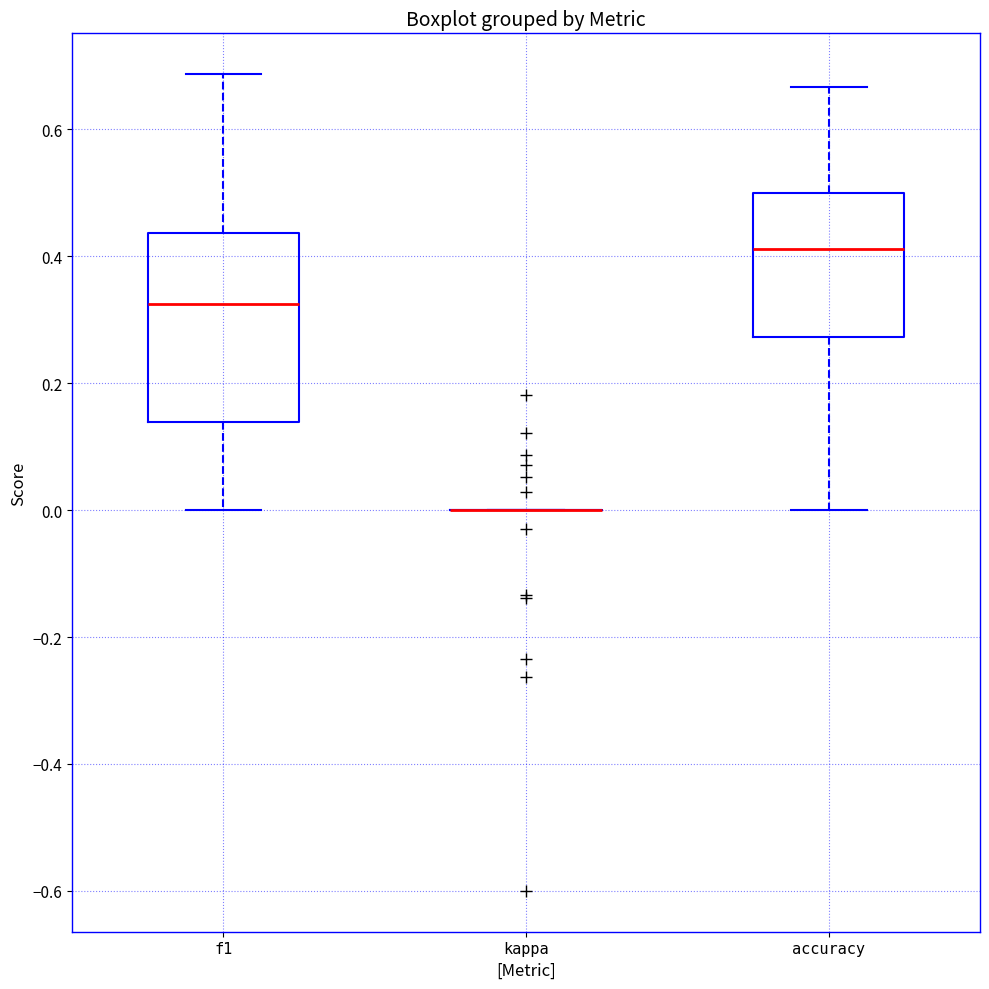

Where does the upper whisker of the box for accuracy end on the y-axis? The values are not printed on the chart, so give them approximately, as read against the axis.

0.66